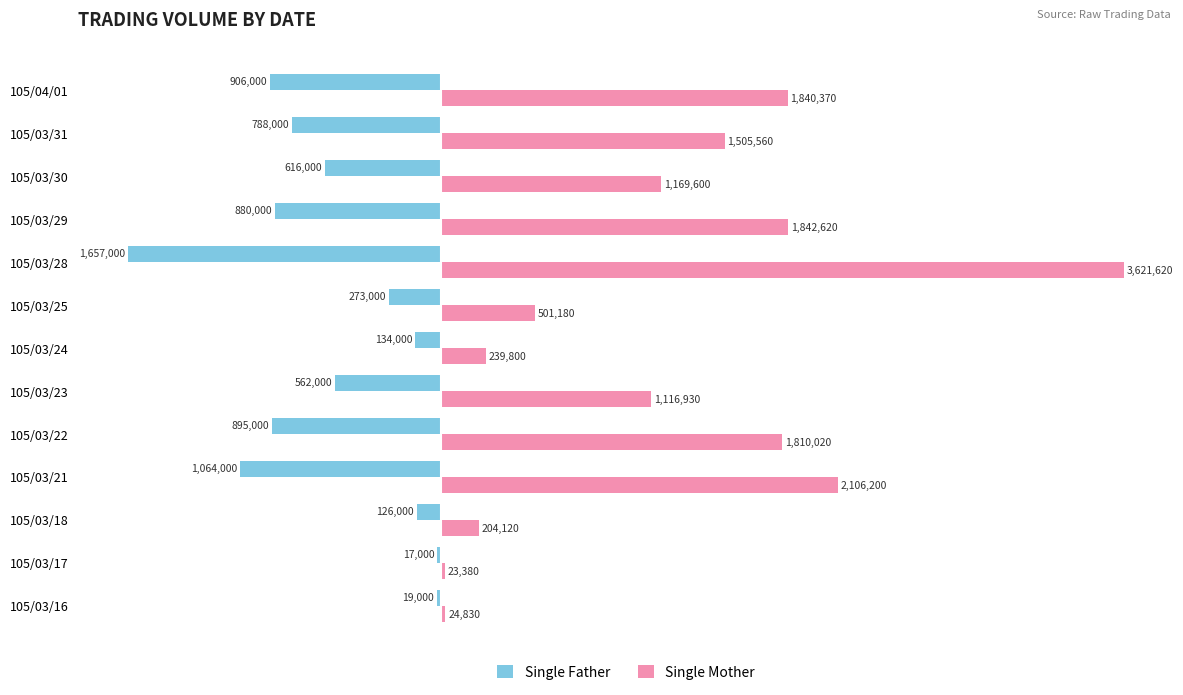

What are all the series names shown in the legend?

Single Father, Single Mother